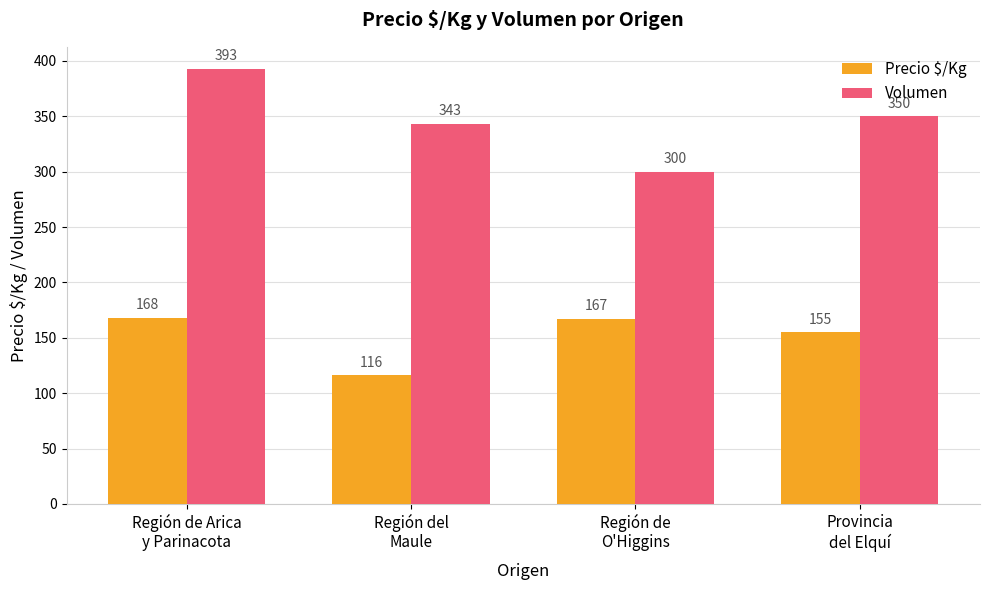

Where is Precio $/Kg nearest to the value 142?

Provincia
del Elquí